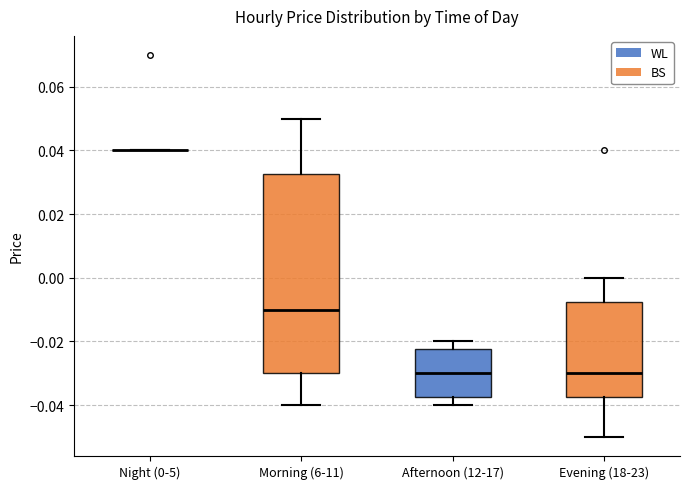

Where does the median line of the box for Morning (6-11) sit on the y-axis? The values are not printed on the chart, so give them approximately, as read against the axis.

-0.010